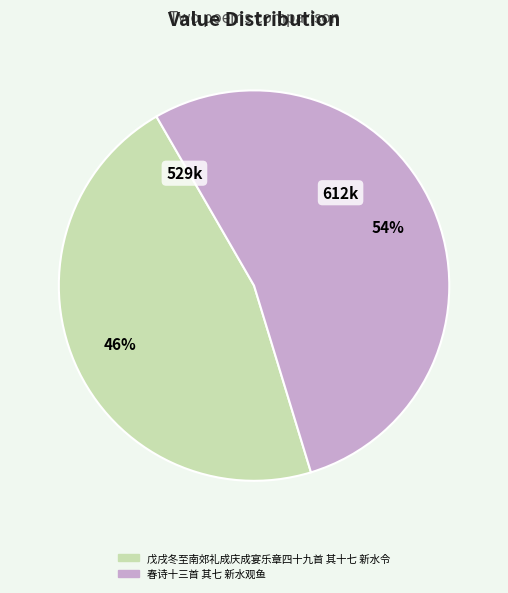

What is the majority slice?

春诗十三首 其七 新水观鱼